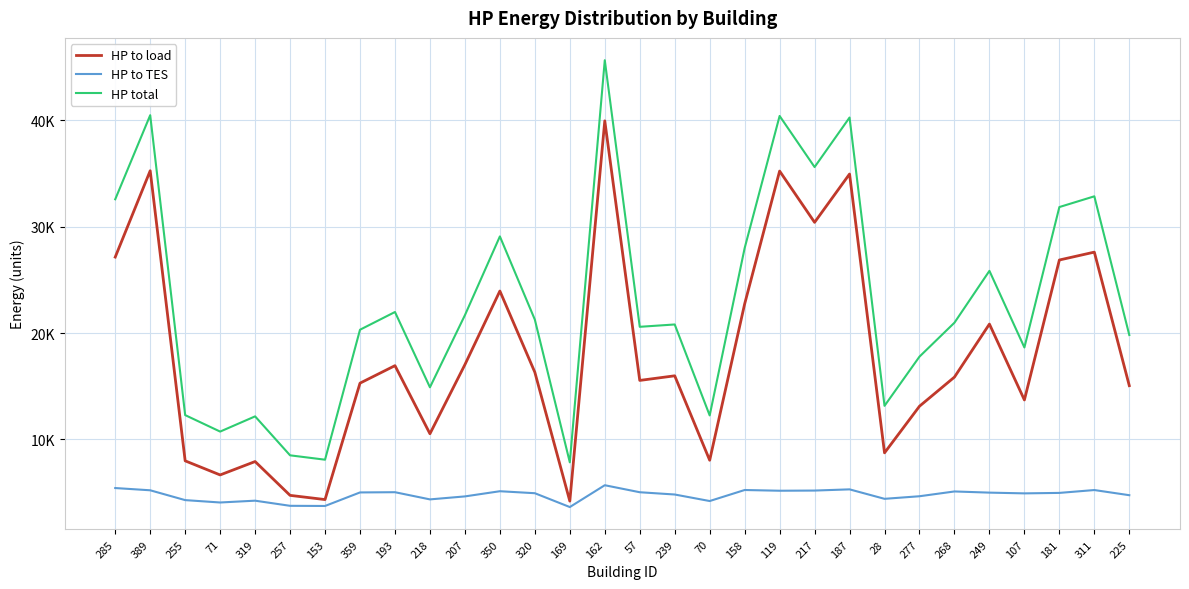

Reading left to right, list all the values displayed in this chart.

HP to load: 285=27141.3	389=35255.7	255=7990.0	71=6664.7	319=7924.0	257=4745.3	153=4349.9	359=15292.1	193=16937.3	218=10535.9	207=17032.8	350=23950.9	320=16315.2	169=4204.5	162=39945.6	57=15548.8	239=15982.2	70=8046.4	158=22736.6	119=35225.7	217=30406.5	187=34949.3	28=8740.6	277=13123.6	268=15862.5	249=20844.3	107=13713.4	181=26867.2	311=27607.2	225=15055.7
HP to TES: 285=5433.5	389=5221.9	255=4298.5	71=4075.1	319=4245.5	257=3762.7	153=3747.6	359=5020.6	193=5041.7	218=4366.4	207=4647.1	350=5133.8	320=4947.0	169=3646.4	162=5698.0	57=5038.7	239=4825.4	70=4212.3	158=5248.3	119=5180.3	217=5196.3	187=5309.1	28=4419.8	277=4662.2	268=5112.2	249=5002.3	107=4932.1	181=4976.1	311=5245.3	225=4759.9
HP total: 285=32574.8	389=40477.7	255=12288.5	71=10739.9	319=12169.5	257=8508.0	153=8097.6	359=20312.7	193=21978.9	218=14902.2	207=21679.9	350=29084.7	320=21262.2	169=7850.9	162=45643.6	57=20587.5	239=20807.6	70=12258.7	158=27984.9	119=40406.0	217=35602.8	187=40258.4	28=13160.4	277=17785.8	268=20974.7	249=25846.6	107=18645.6	181=31843.3	311=32852.6	225=19815.6